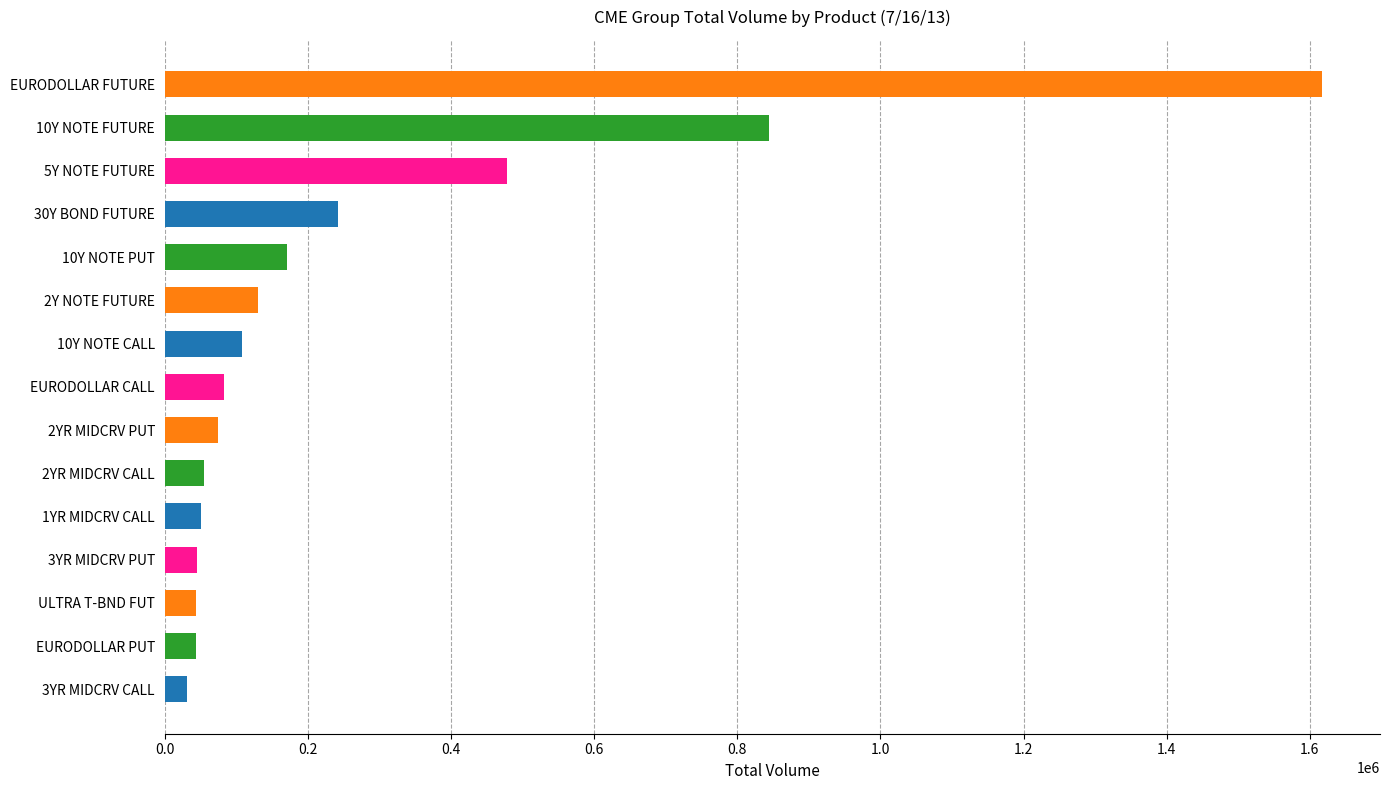

What is the average value?

267913